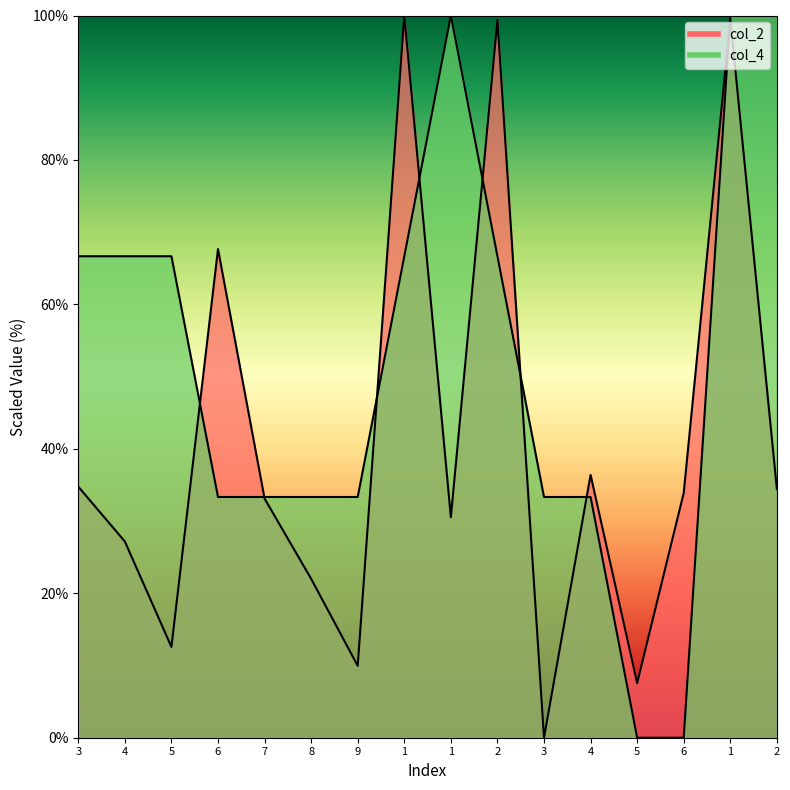

At which category is the sum across all series the highest?

1